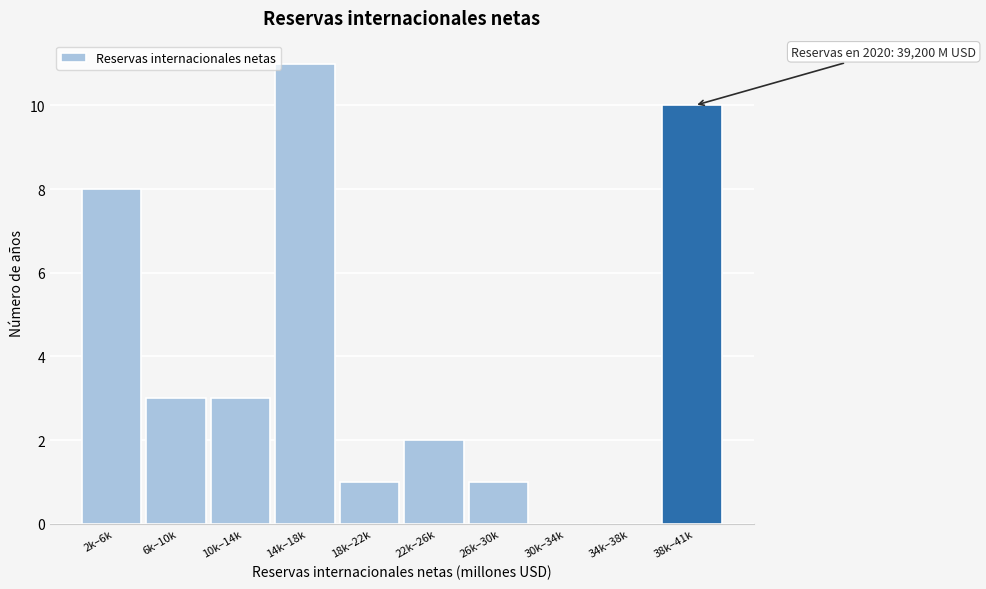

Reading right to left, transcribe all the data shown in this chart.

38k–41k=10	34k–38k=0	30k–34k=0	26k–30k=1	22k–26k=2	18k–22k=1	14k–18k=11	10k–14k=3	6k–10k=3	2k–6k=8